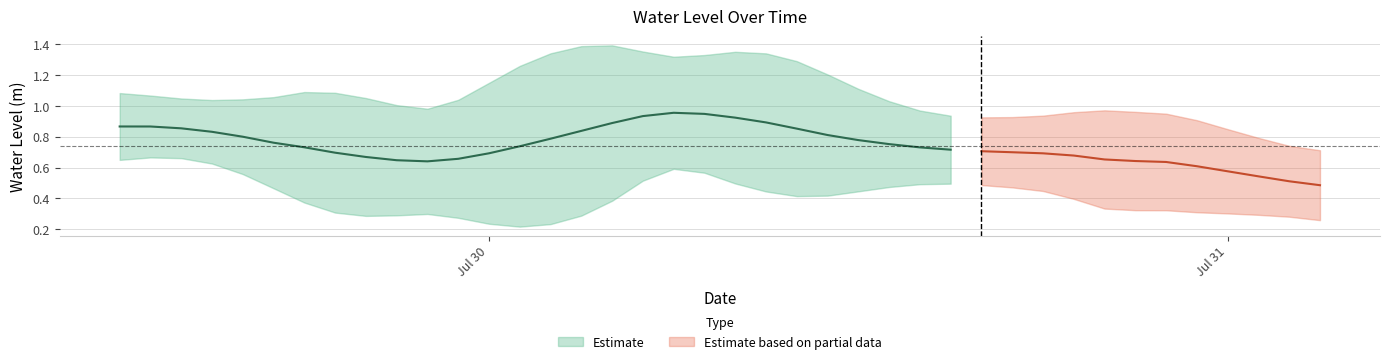

What is the sum of all values?

29.6